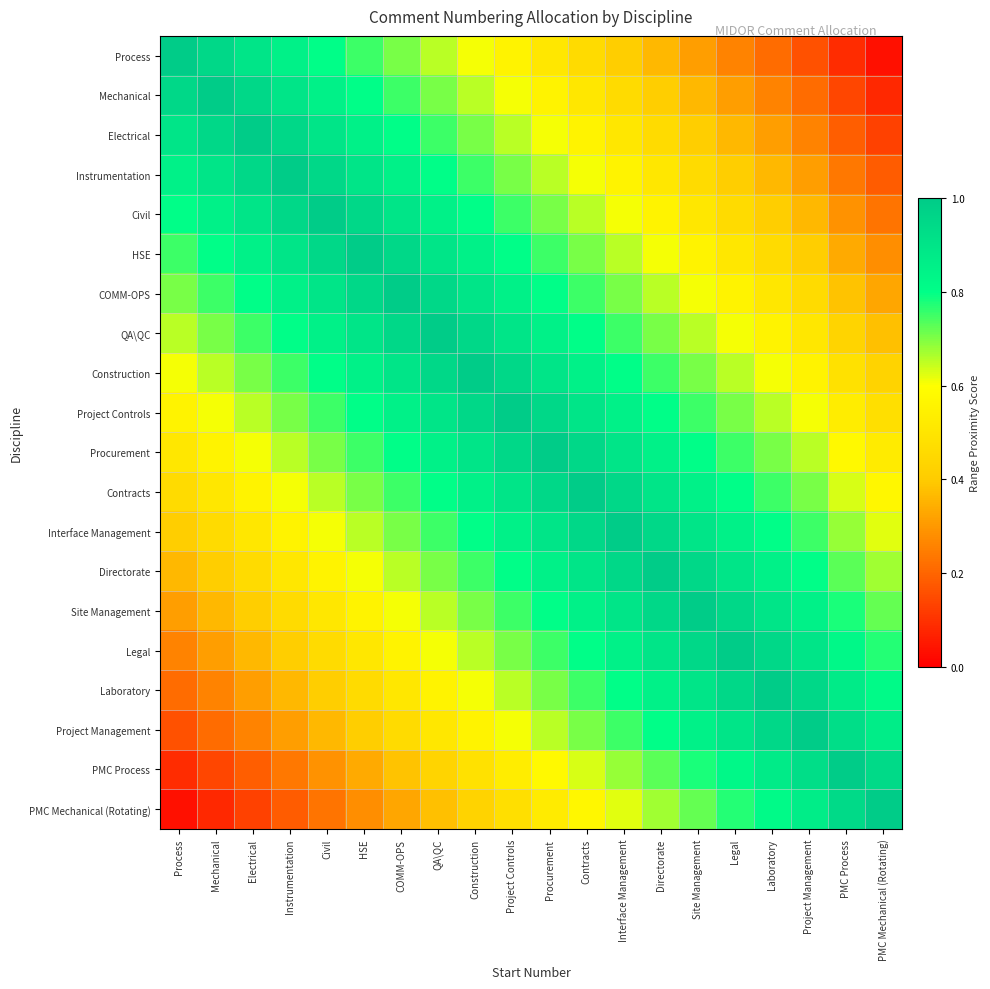

List the series in order of their peak value, highest first.

Process, Mechanical, Electrical, Instrumentation, Civil, HSE, COMM-OPS, QA\QC, Construction, Project Controls, Procurement, Contracts, Interface Management, Directorate, Site Management, Legal, Laboratory, Project Management, PMC Process, PMC Mechanical (Rotating)